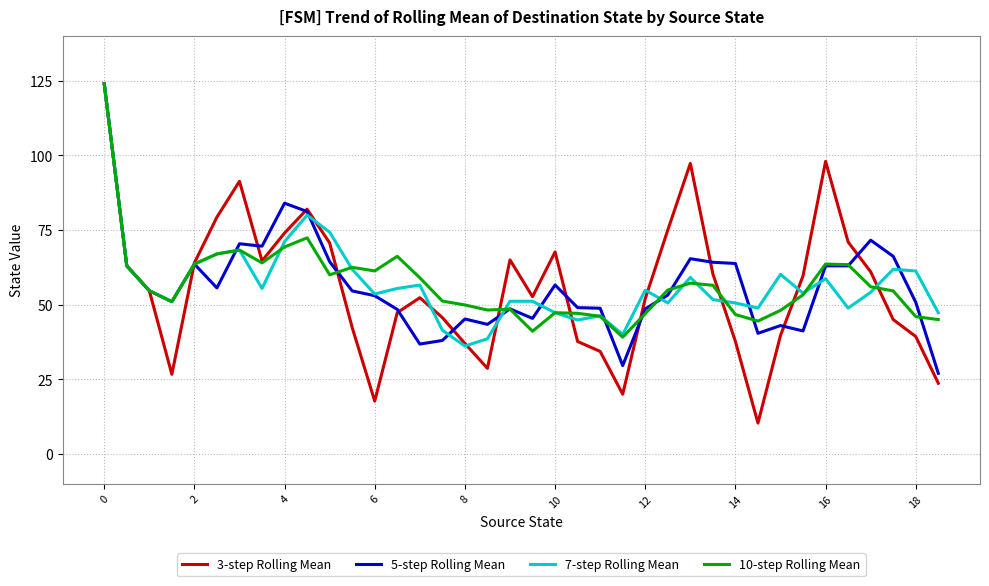

Which series has the largest range (max minus min)?

3-step Rolling Mean